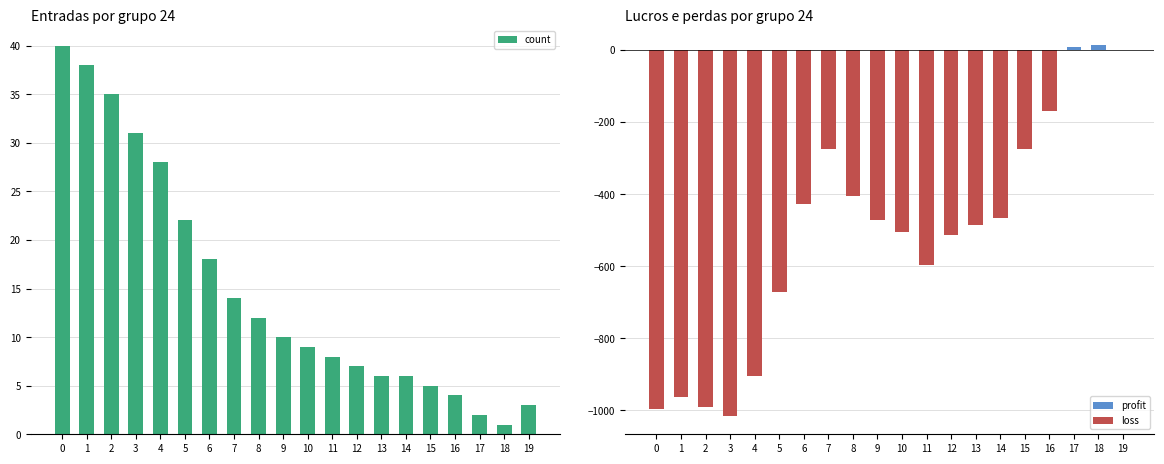

Read the count value at 13.

6